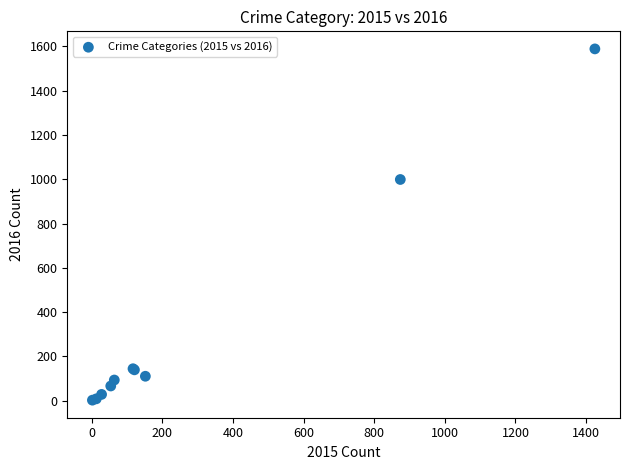

What Y value in the scatter plot is closest to 795?

999